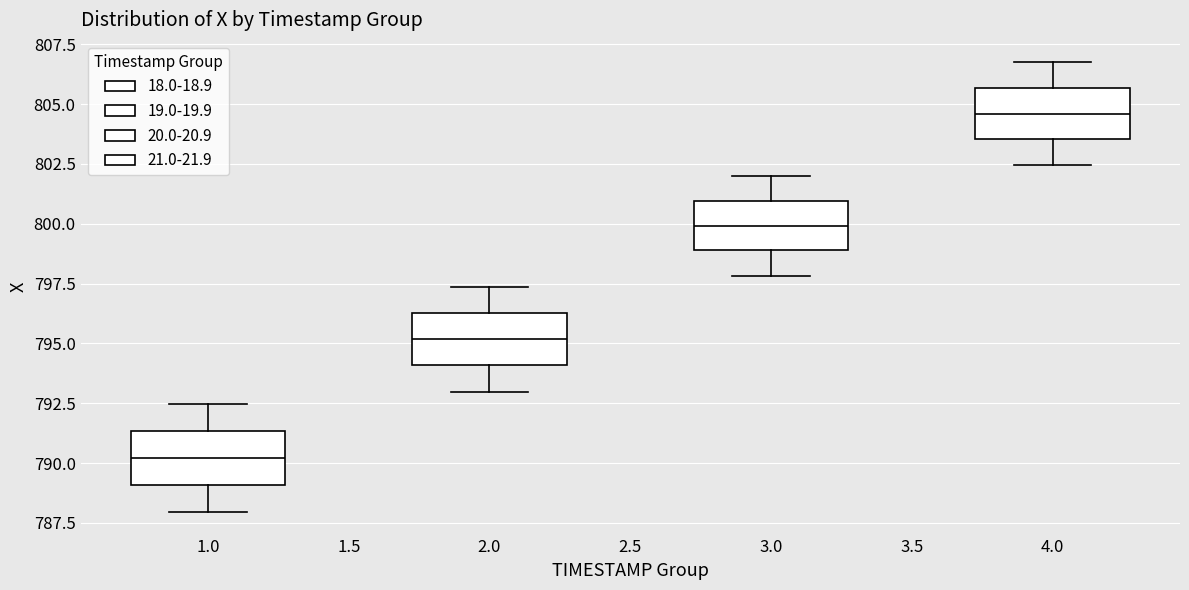

Reading left to right, read every box against the y-axis: the position of its median line, the range the box covers, and the ends of its whiskers. The values are not printed on the chart, so give them approximately, as read against the axis.

1.0: median 790.0, box 789.0 to 791.5, whiskers 788.0 to 792.5
2.0: median 795.0, box 794.0 to 796.5, whiskers 793.0 to 797.5
3.0: median 800.0, box 799.0 to 801.0, whiskers 798.0 to 802.0
4.0: median 804.5, box 803.5 to 805.5, whiskers 802.5 to 806.5